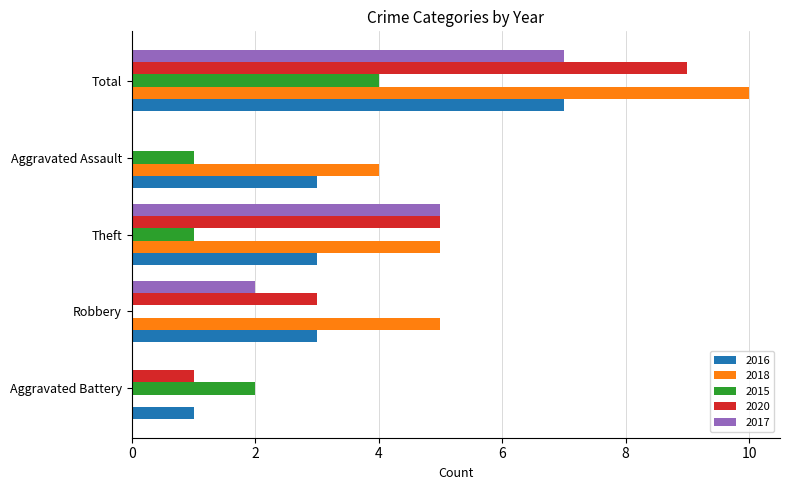

Between Aggravated Battery and Robbery, which series saw the biggest shift?

2018